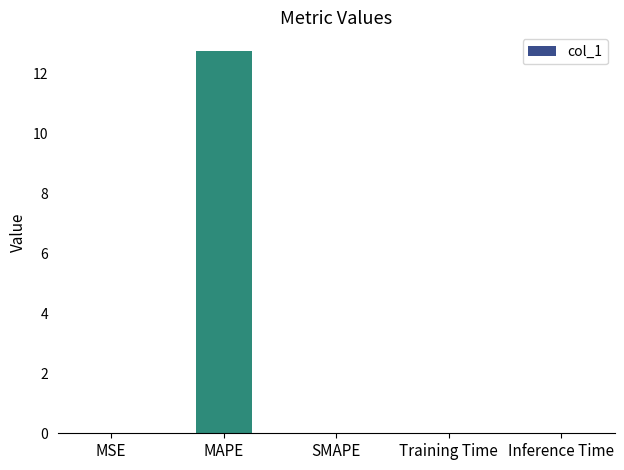

Is it true that the value at Inference Time is 0.0?

True